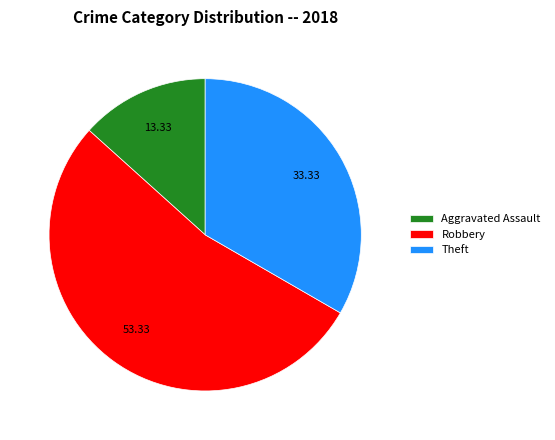

Combined, do Aggravated Assault and Robbery account for over 50%?

Yes